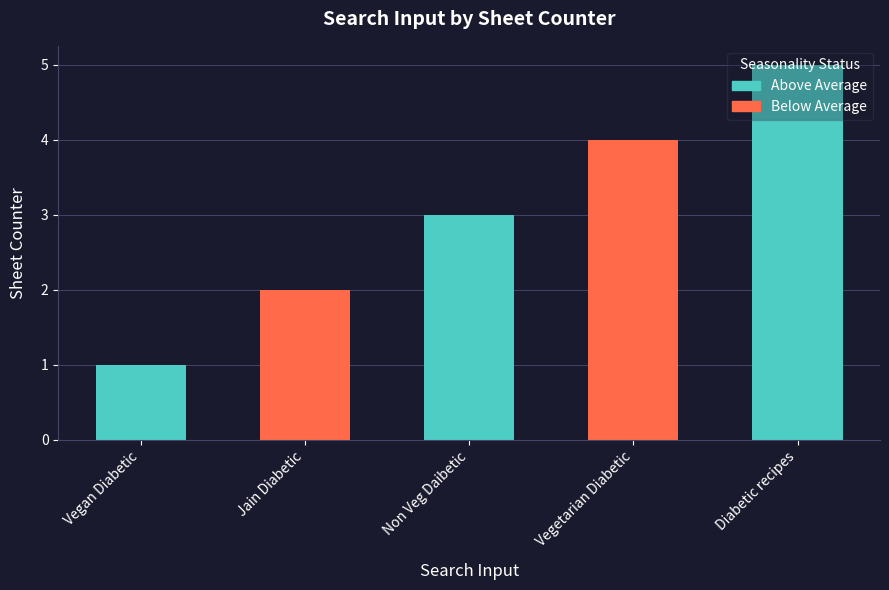

What is the difference between the maximum and second lowest values?

3